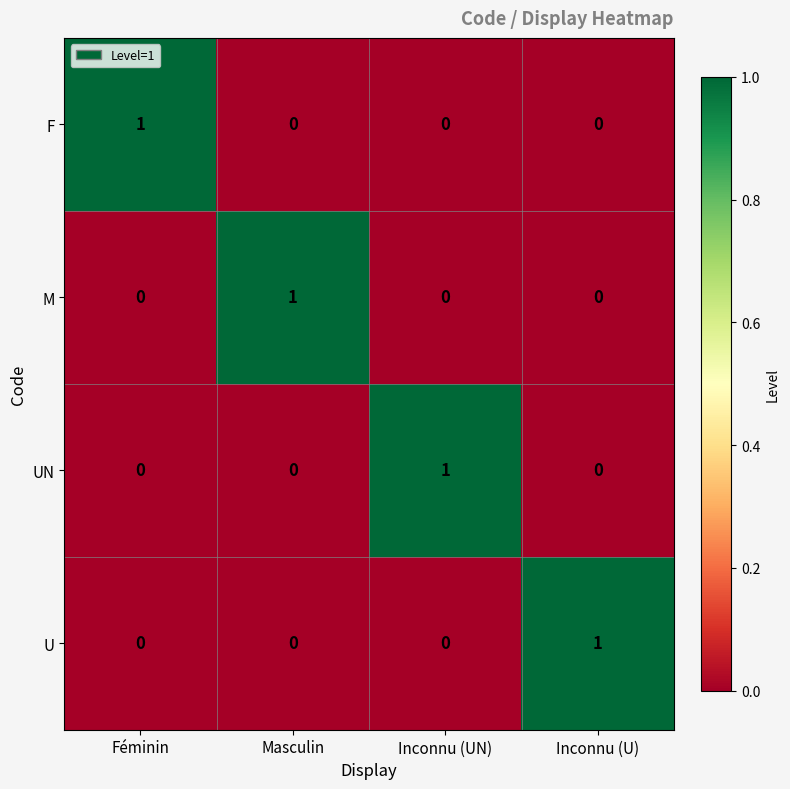

At how many categories does at least one series exceed 0?

4